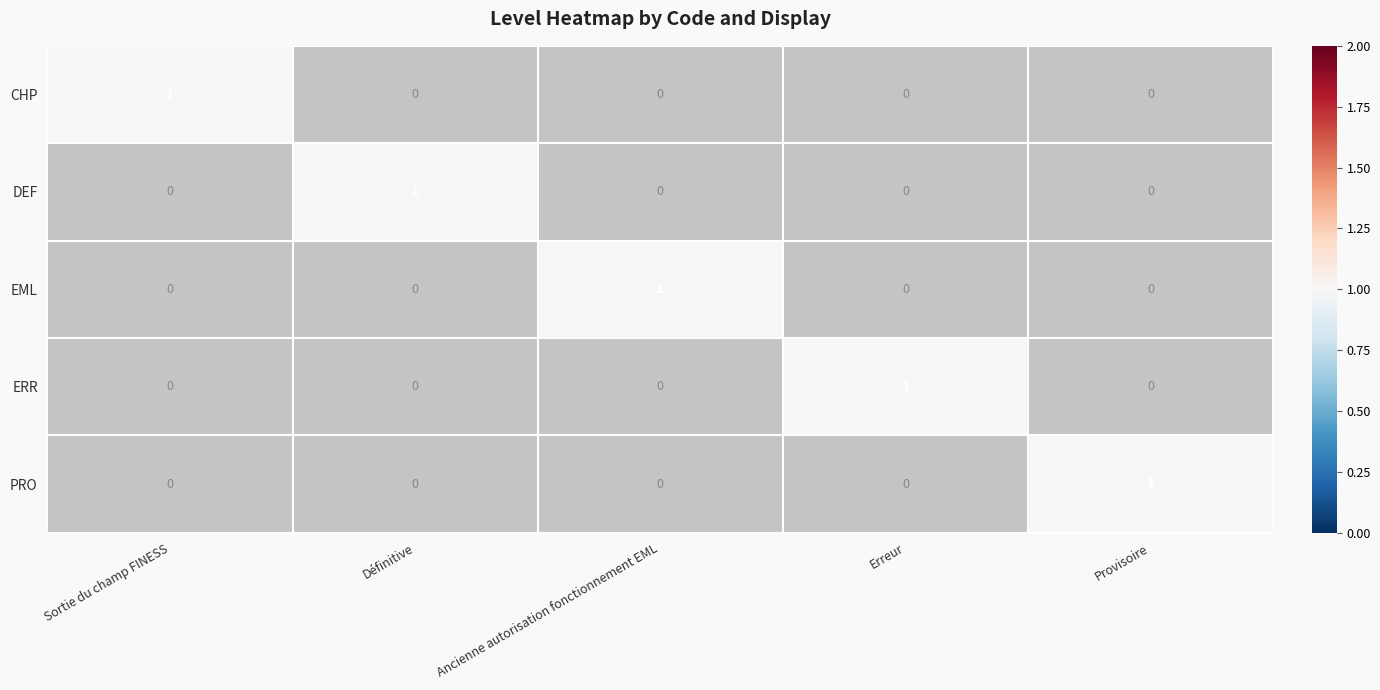

Is it true that CHP equals 0 at Erreur?

False